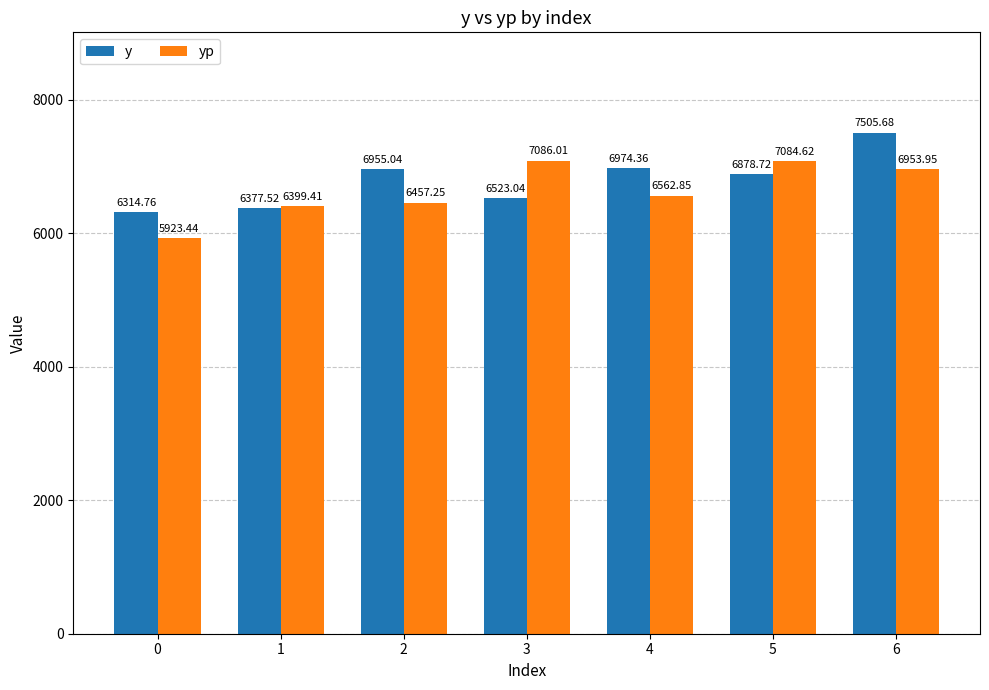

What is the approximate value of y at 5?

6878.7